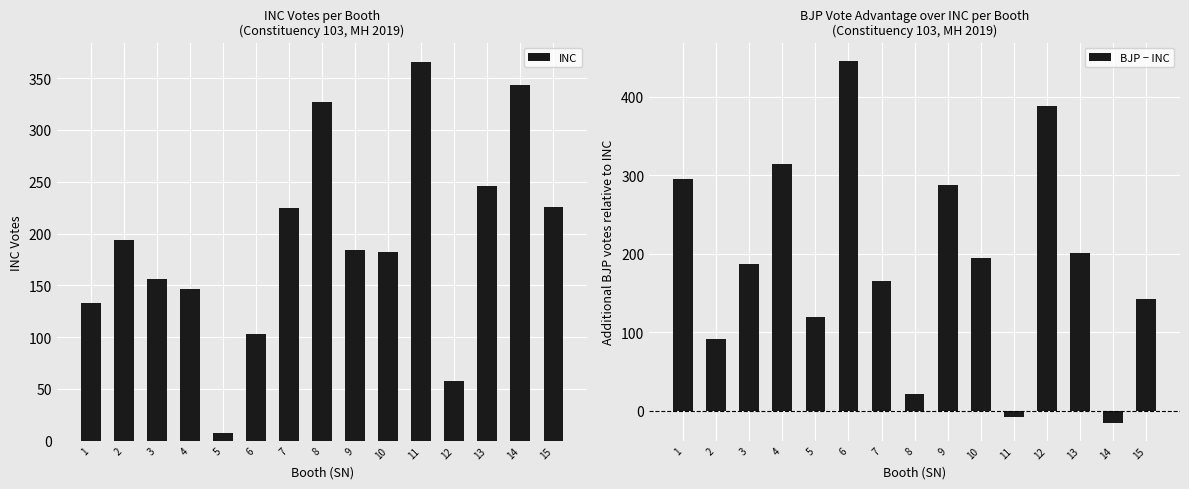

Is it true that BJP − INC equals 678 at 12?

False